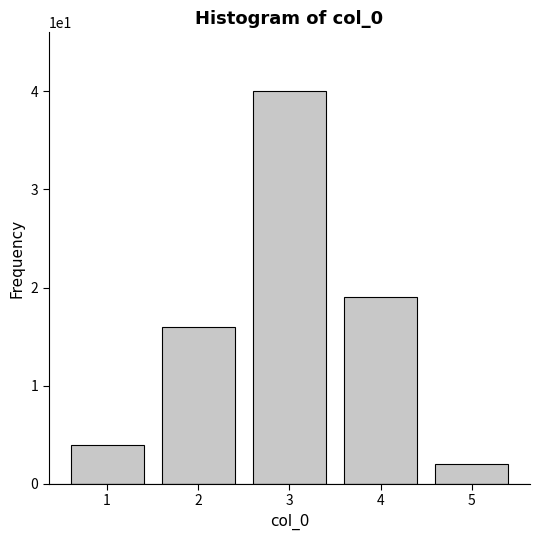

Reading left to right, extract all data points from this chart.

4	16	40	19	2